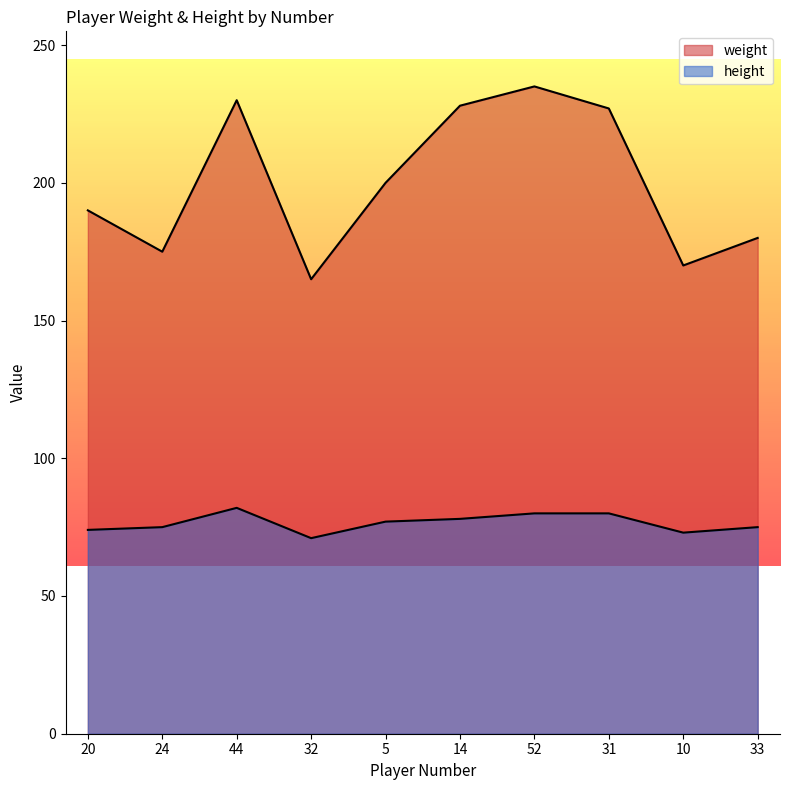

Rank the series by their average value, from highest to lowest.

weight, height